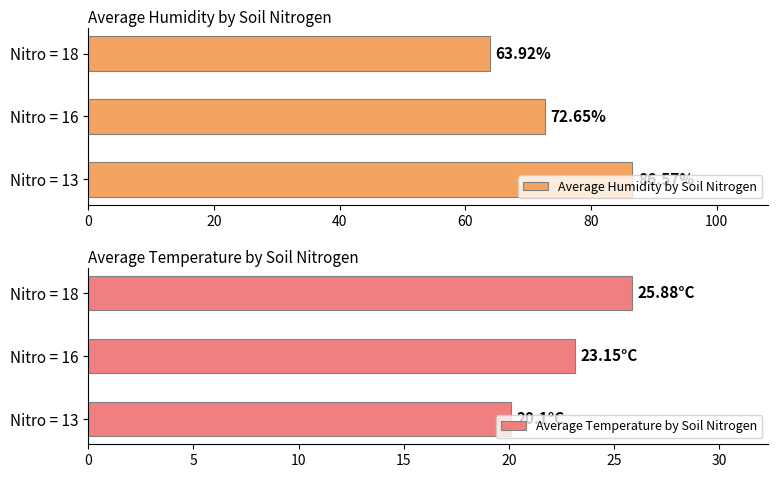

What is the difference between the maximum and second lowest values in the Average Humidity by Soil Nitrogen series?

13.9